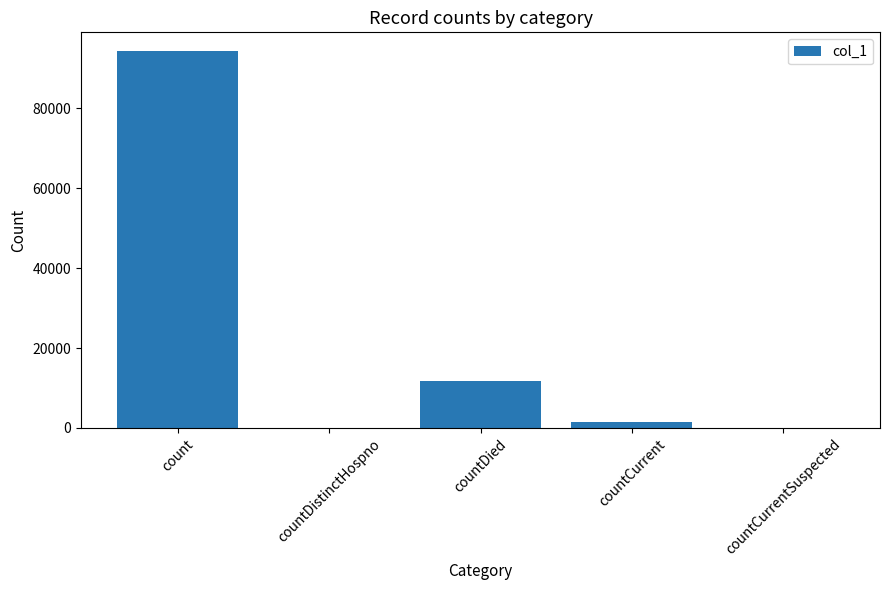

Reading left to right, what are all the values shown in this chart?

count=94301	countDistinctHospno=0	countDied=11732	countCurrent=1599	countCurrentSuspected=0